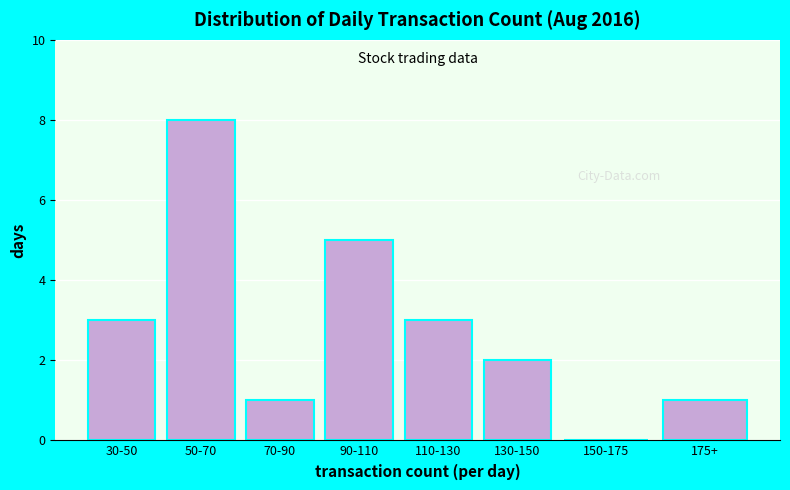

Reading right to left, list all the values displayed in this chart.

175+=1	150-175=0	130-150=2	110-130=3	90-110=5	70-90=1	50-70=8	30-50=3